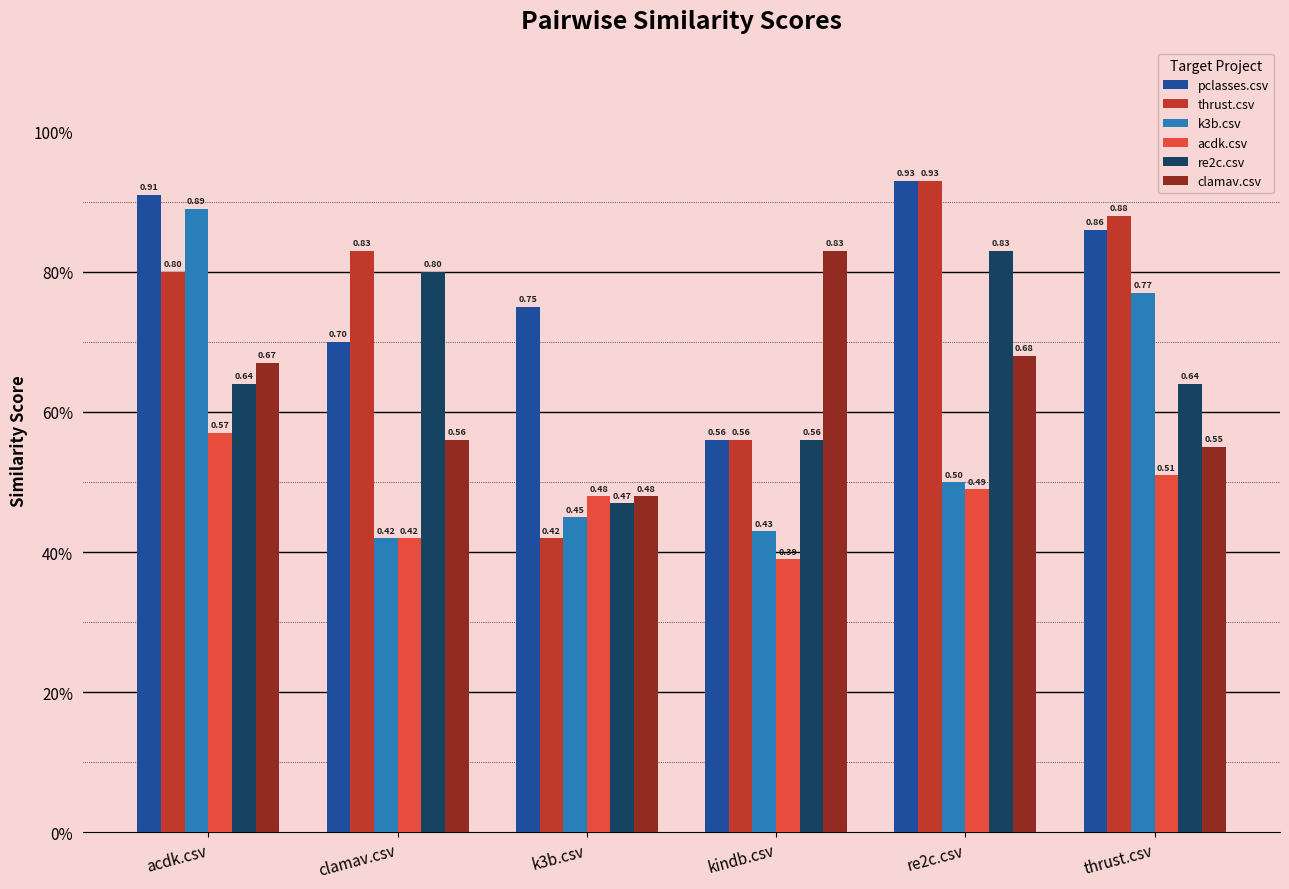

Reading right to left, extract all data points from this chart.

pclasses.csv: 0.9	0.9	0.6	0.8	0.7	0.9
thrust.csv: 0.9	0.9	0.6	0.4	0.8	0.8
k3b.csv: 0.8	0.5	0.4	0.5	0.4	0.9
acdk.csv: 0.5	0.5	0.4	0.5	0.4	0.6
re2c.csv: 0.6	0.8	0.6	0.5	0.8	0.6
clamav.csv: 0.6	0.7	0.8	0.5	0.6	0.7